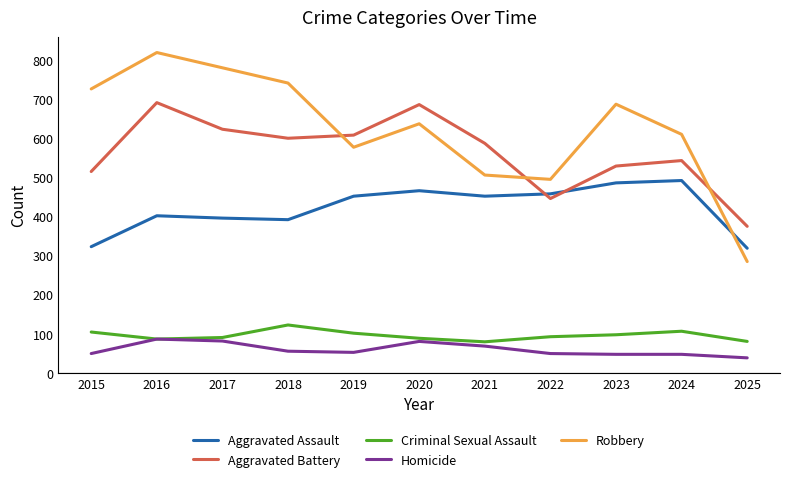

In Criminal Sexual Assault, how many points are higher than both neighbors (excluding endpoints)?

2